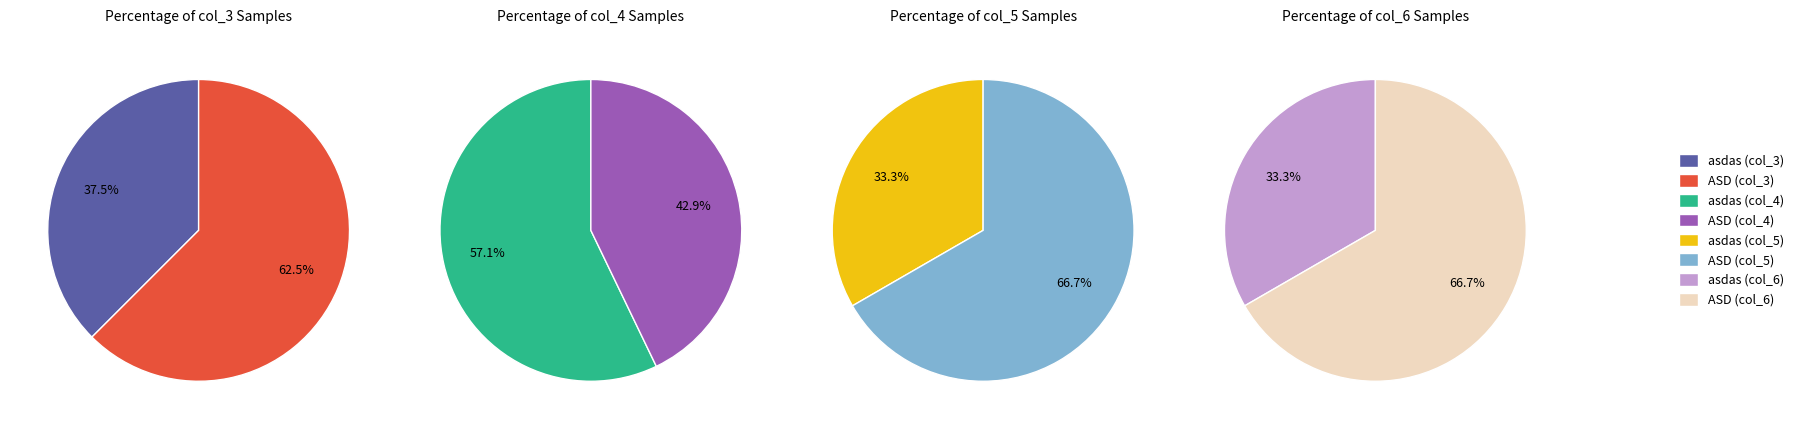

Does any single category account for the majority?

Yes